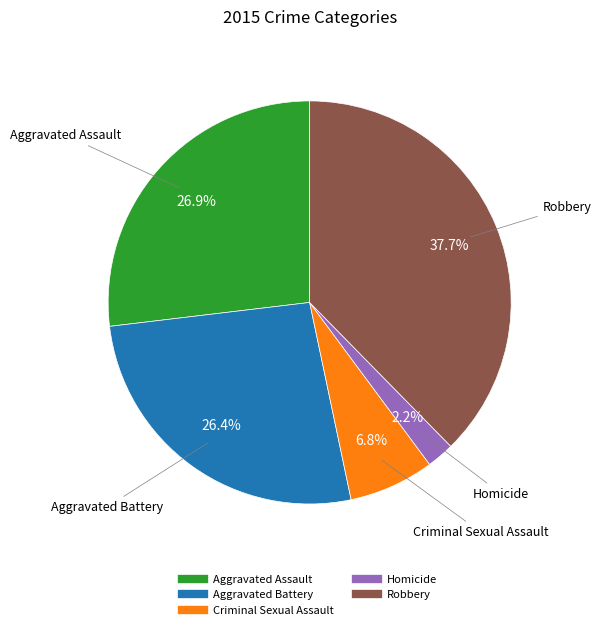

How many slices are in this pie chart?

5